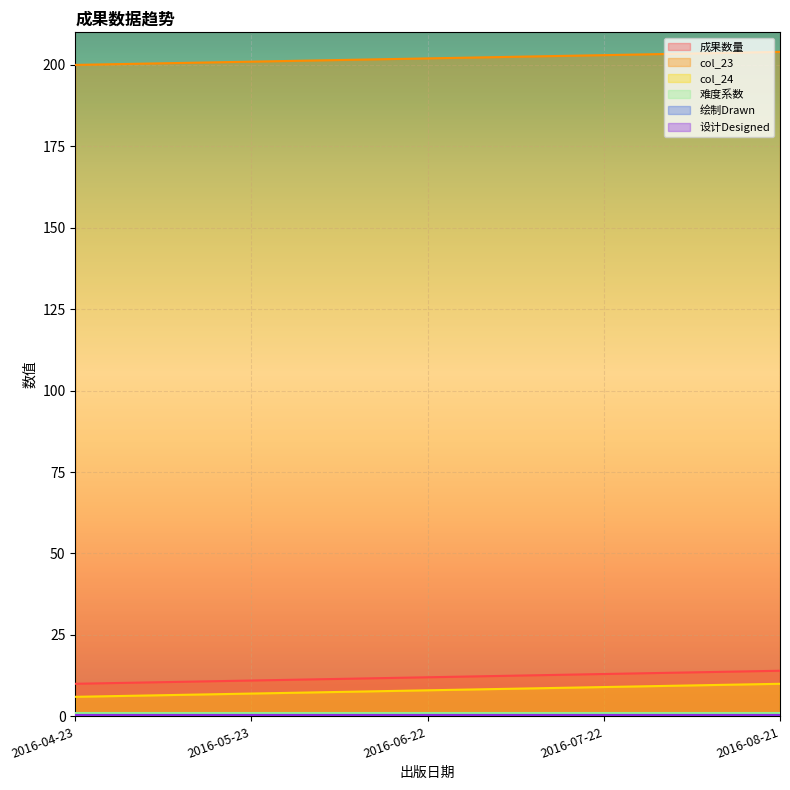

At how many categories does at least one series exceed 100?

5